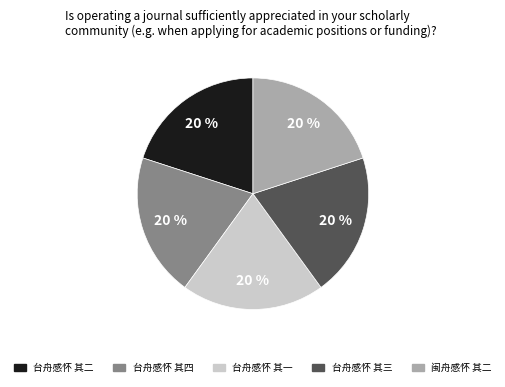

True or false: 台舟感怀 其四 accounts for 20% of the total.

True